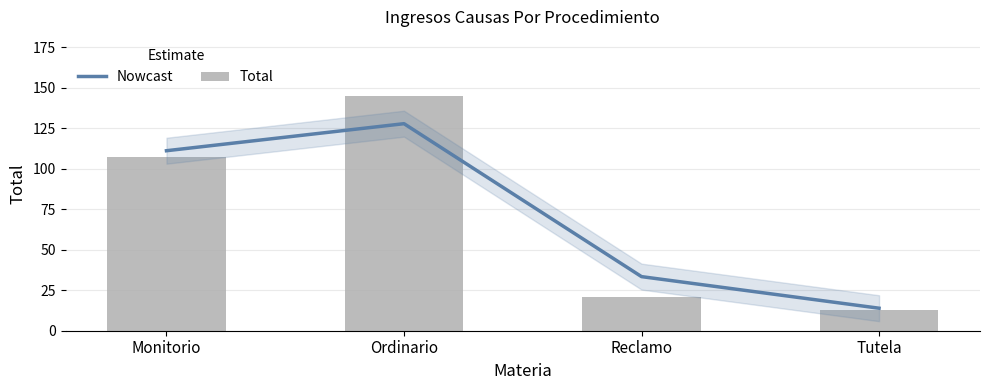

What is the label of the 4th bar from the right?

Monitorio